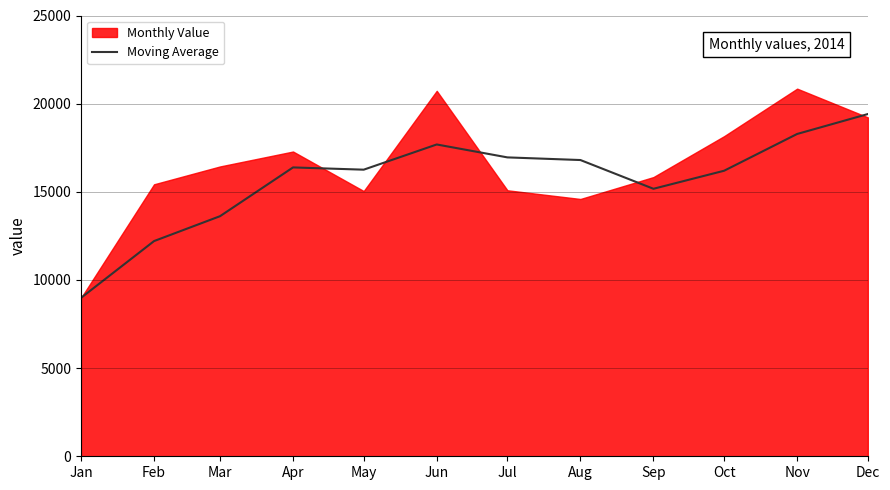

At which label does Moving Average reach its minimum?

Jan